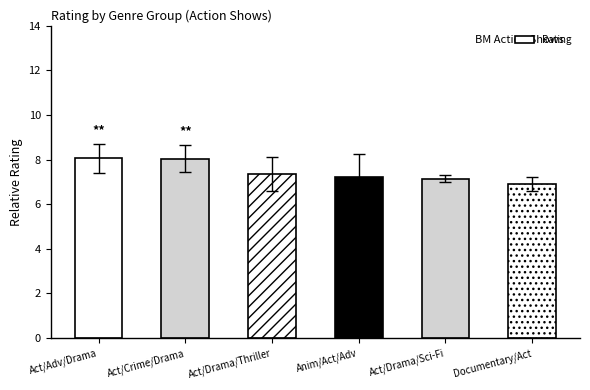

What position from the left is Act/Adv/Drama?

1